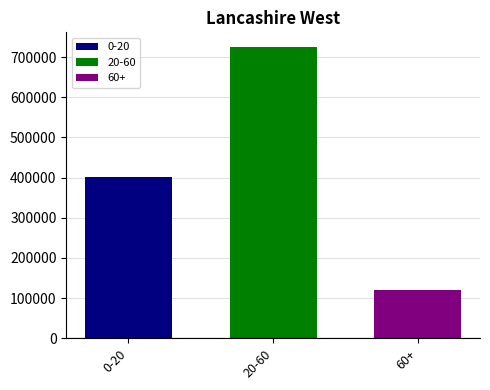

What is the spread (max minus min) of values at 20-60?

605272